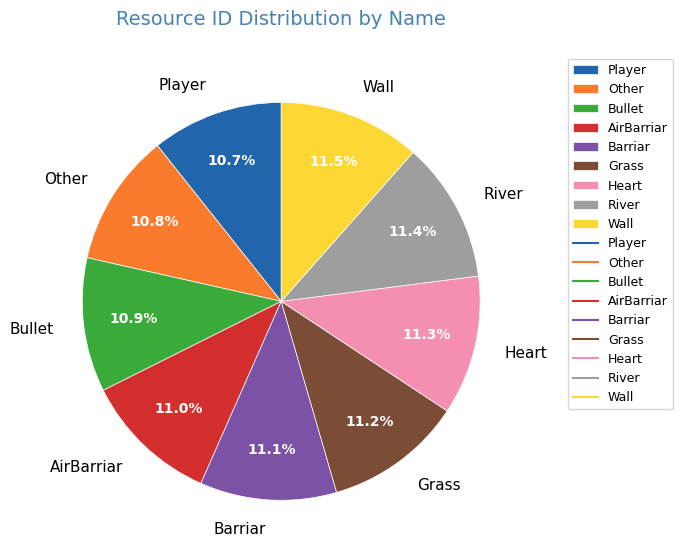

To the nearest percent, what portion does Bullet represent?

11%